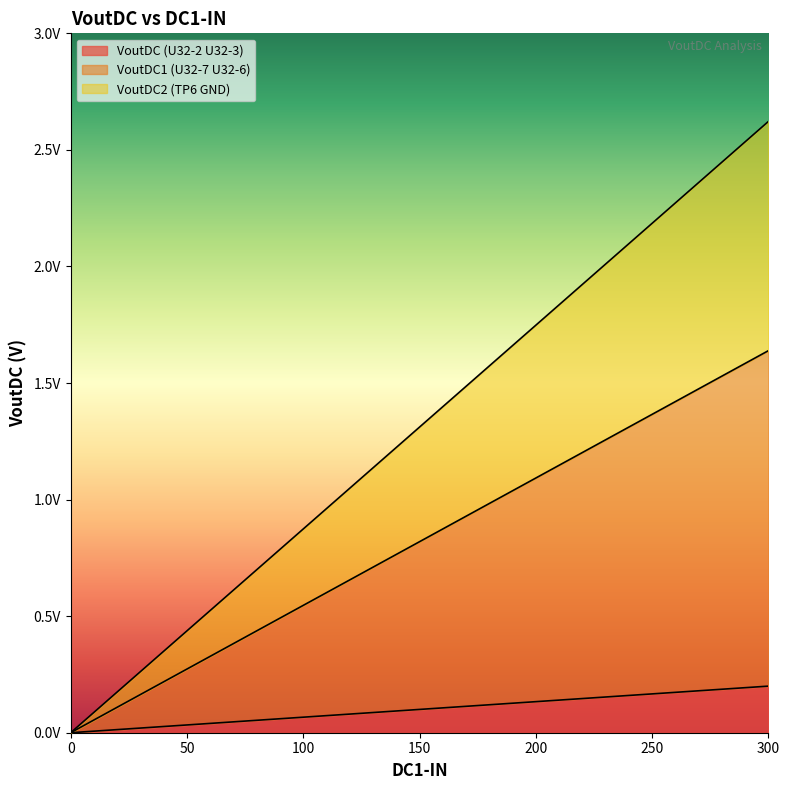

Rank the series by their maximum value, from highest to lowest.

VoutDC2 (TP6 GND), VoutDC1 (U32-7 U32-6), VoutDC (U32-2 U32-3)